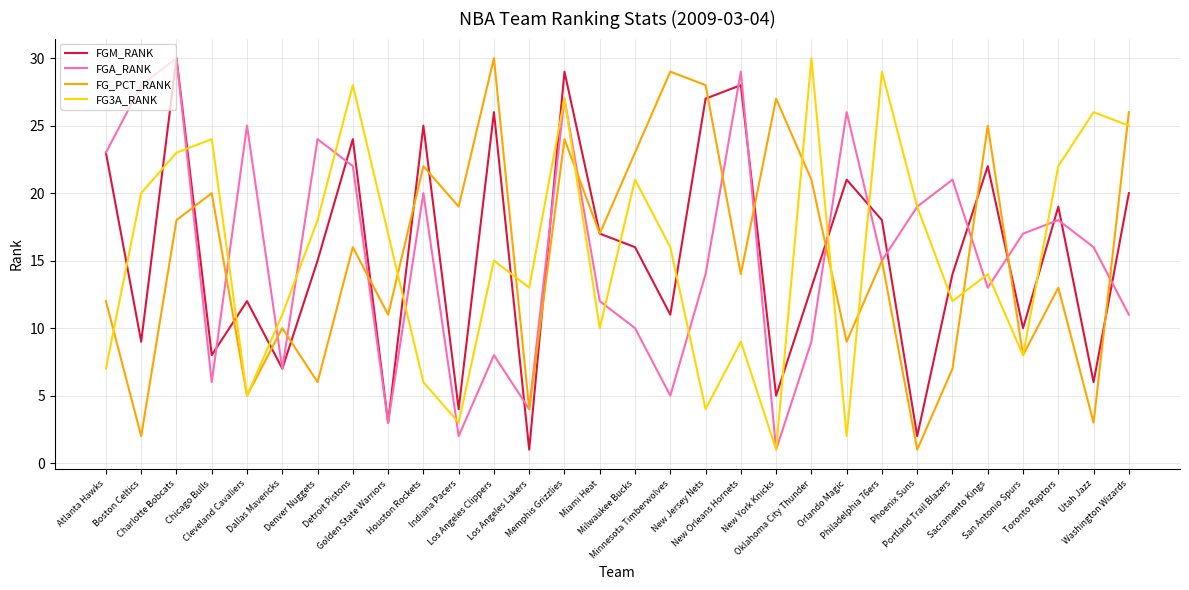

The FGM_RANK series shows 4 at Chicago Bulls. True or false?

False